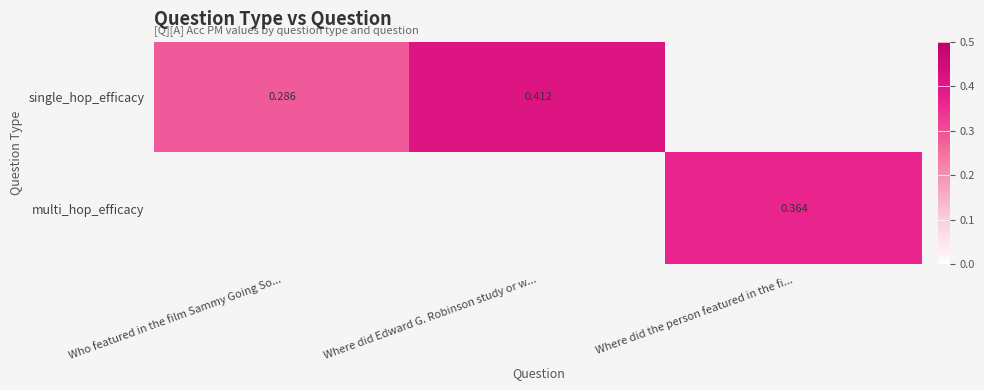

List the series in order of their peak value, lowest first.

single_hop_efficacy, multi_hop_efficacy